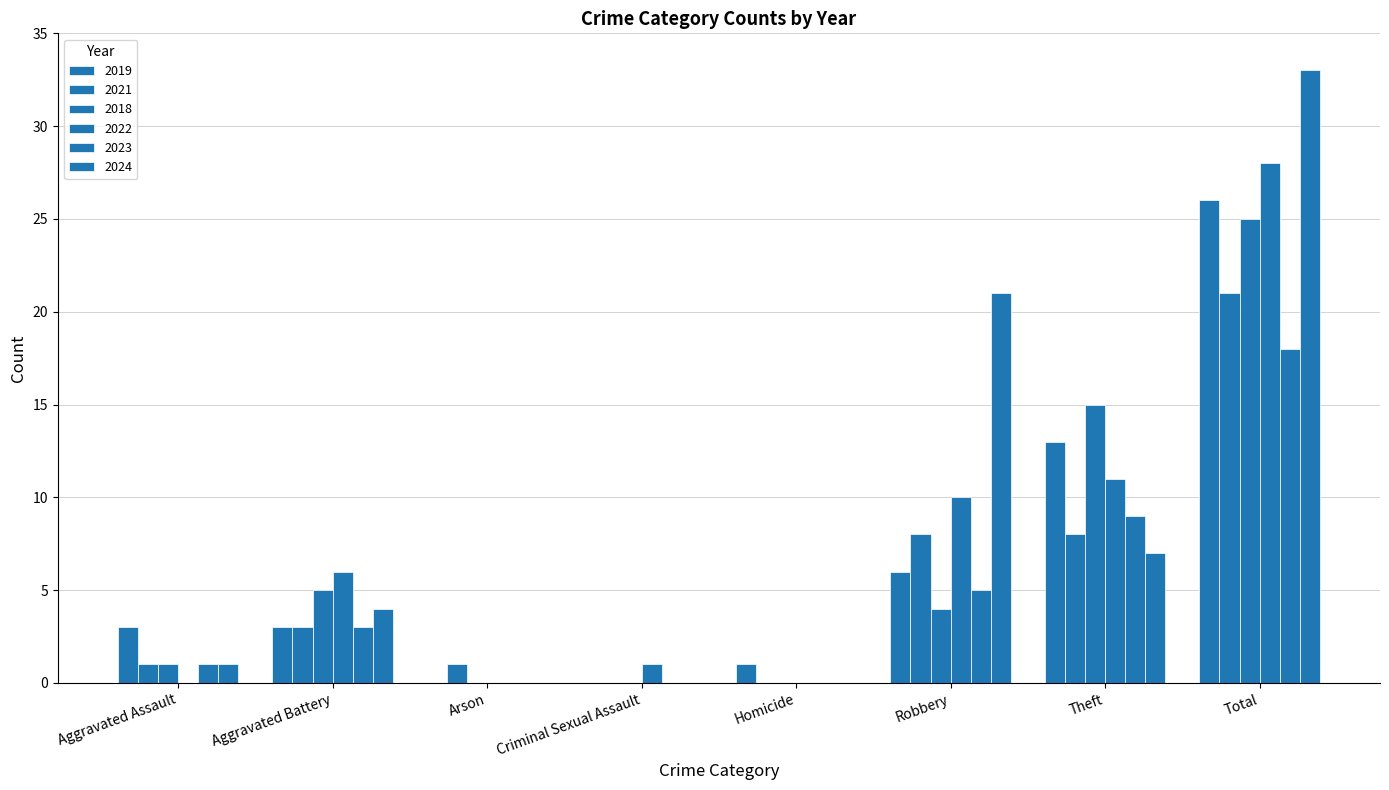

List the series in order of their peak value, lowest first.

2023, 2021, 2018, 2019, 2022, 2024